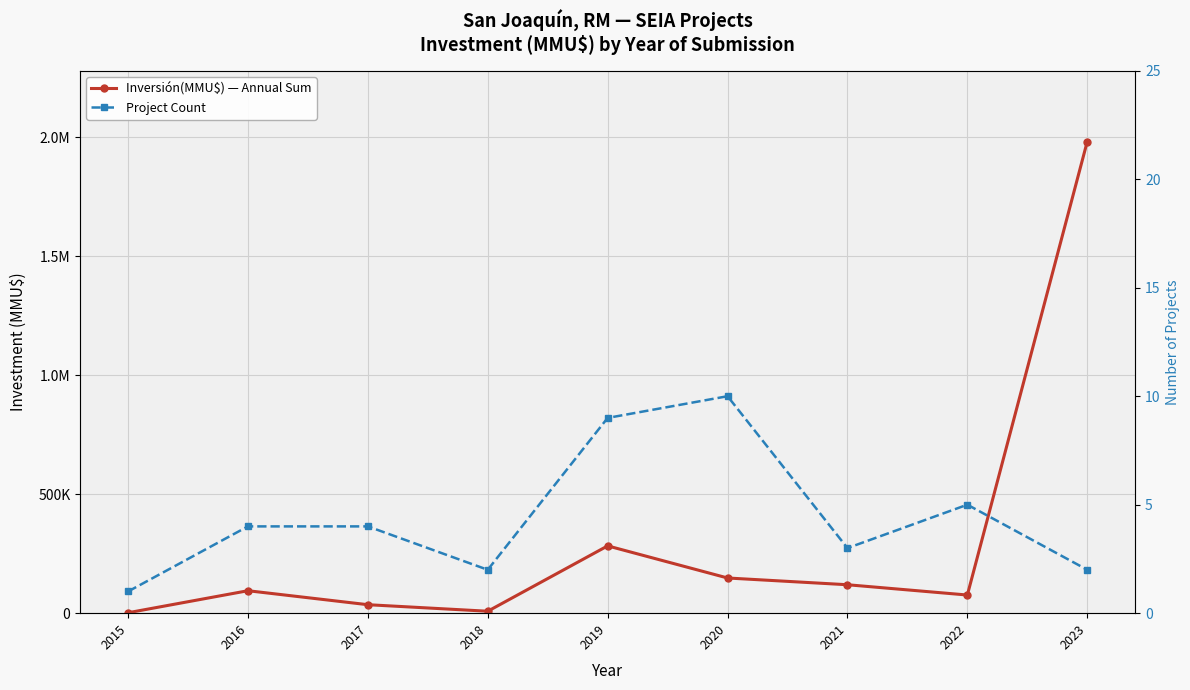

At 2022, list the series in order from largest to smallest.

Inversión(MMU$) — Annual Sum, Project Count